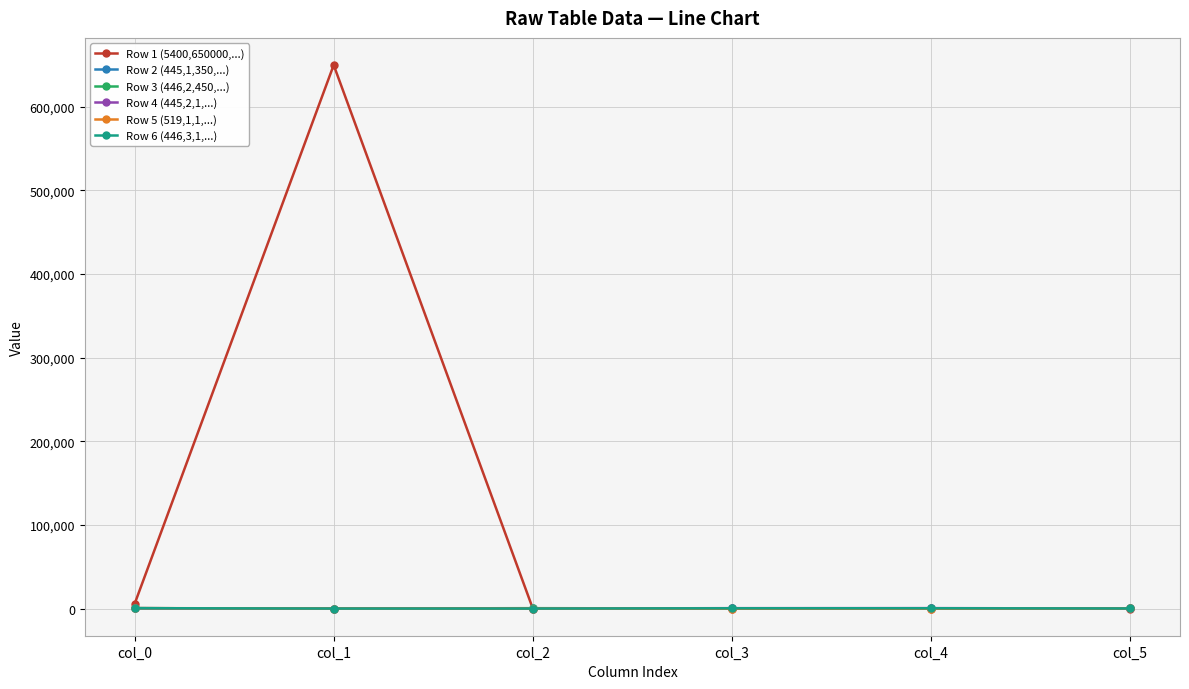

What is the maximum value shown in the chart?

650000